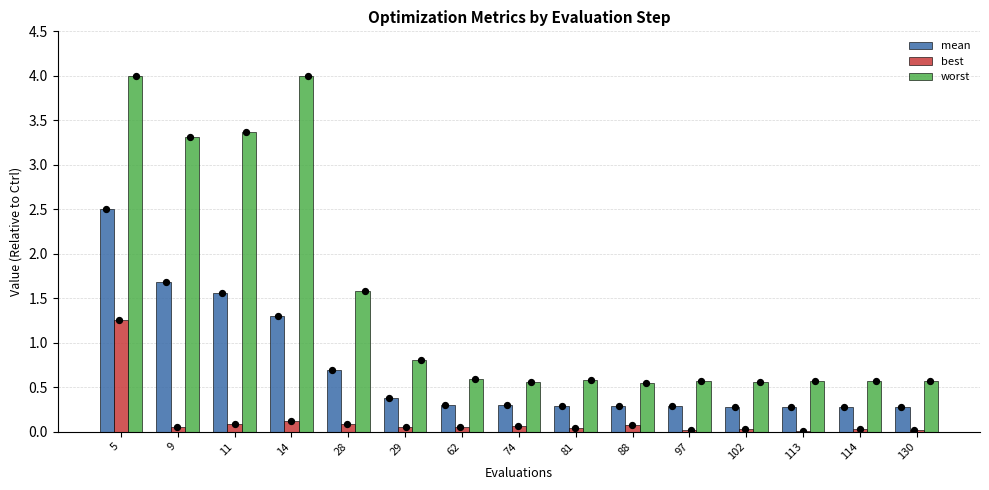

What are all the series names shown in the legend?

mean, best, worst